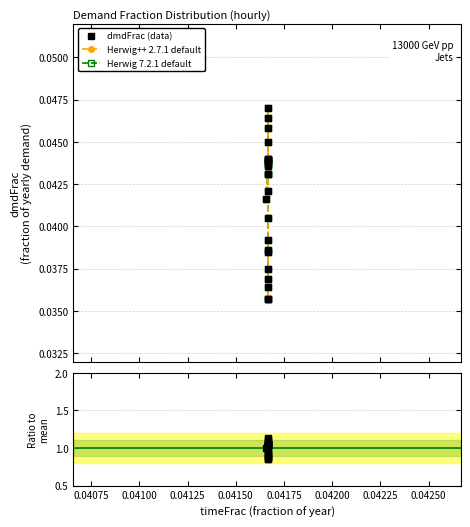

True or false: Herwig 7.2.1 default and Ratio to mean intersect in this chart.

False